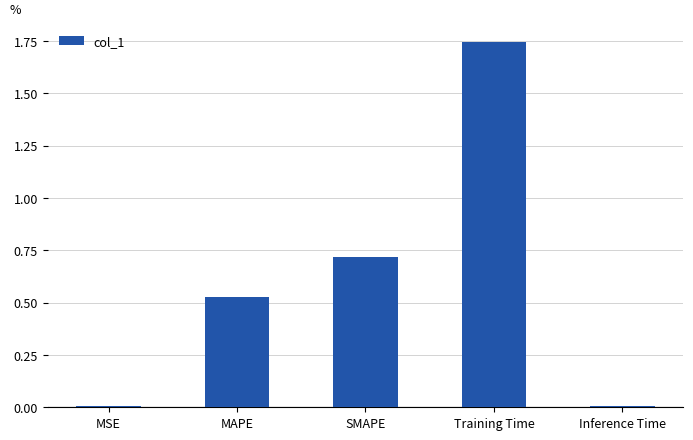

Which label corresponds to the largest value in the chart?

Training Time